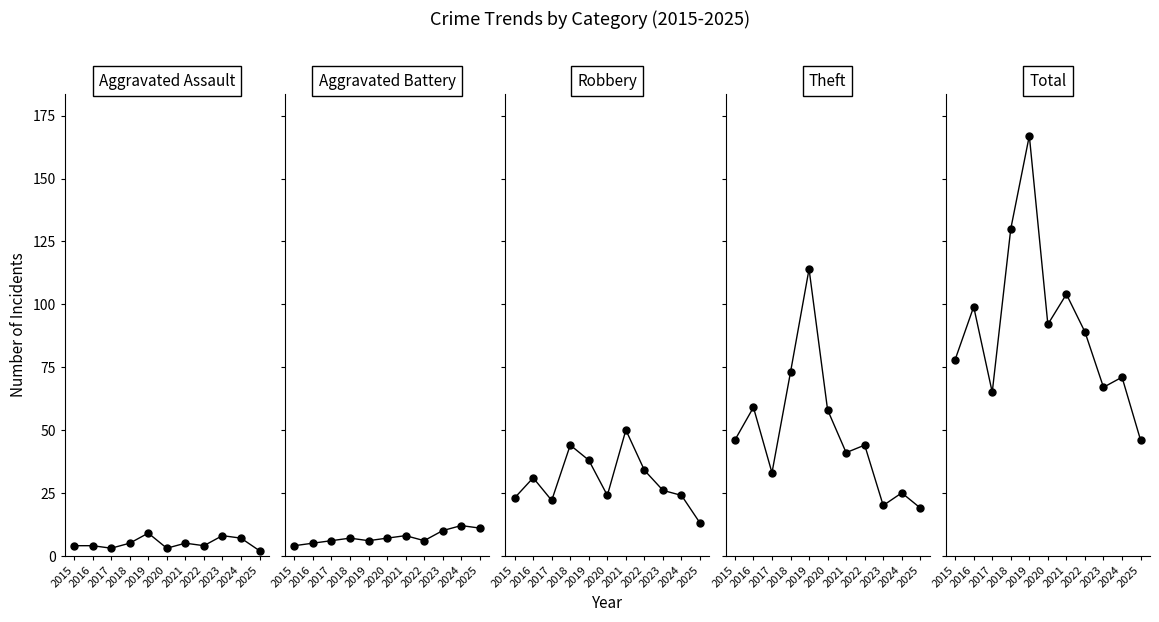

Rank the series at 2021 from highest to lowest value.

Total, Robbery, Theft, Aggravated Battery, Aggravated Assault